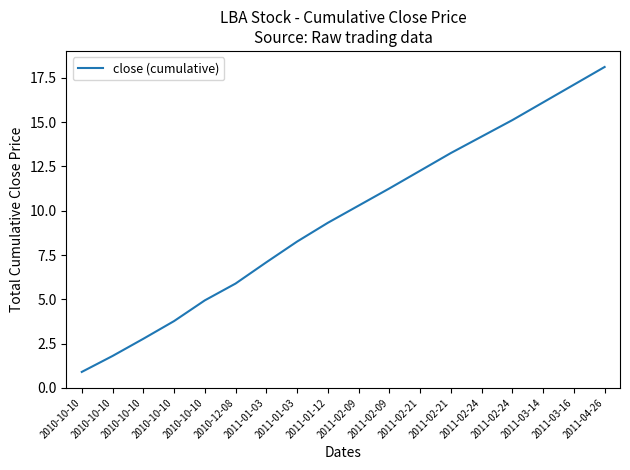

What is the ratio of the value at 2011-03-14 to the value at 2011-04-26?

0.9